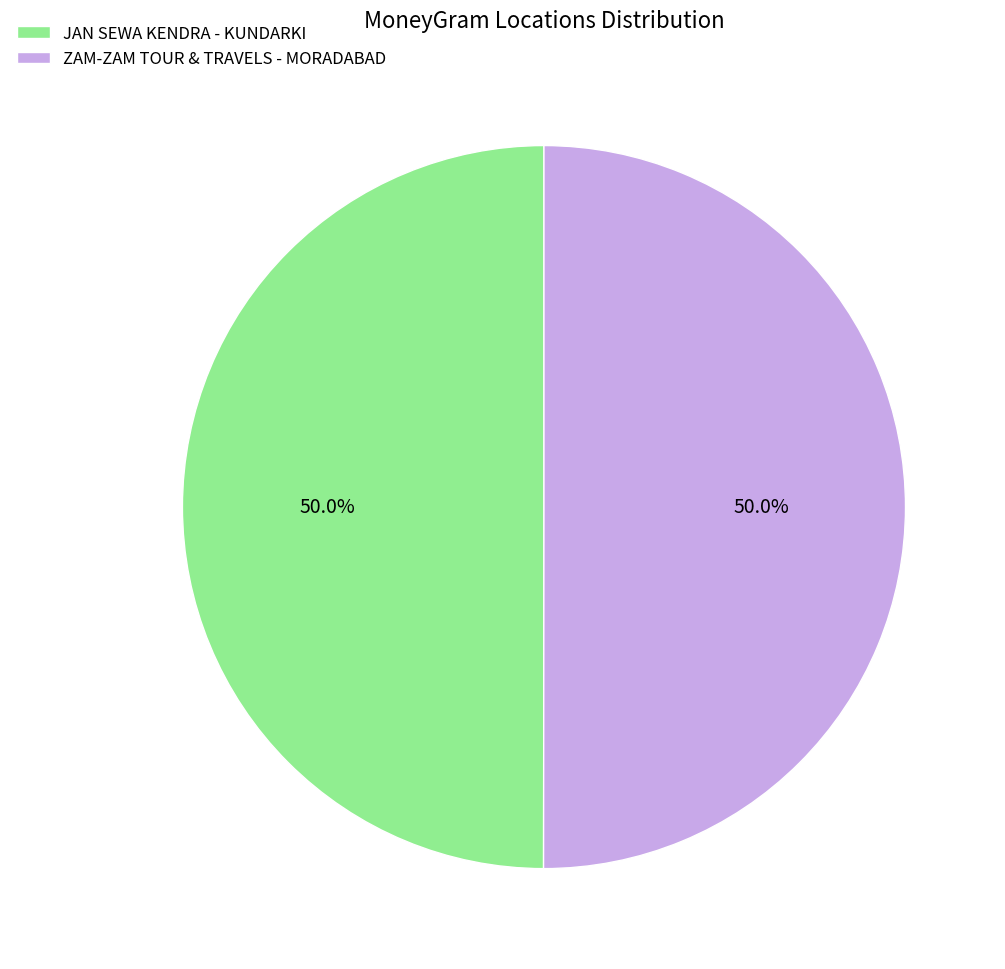

How many slices are in this pie chart?

2